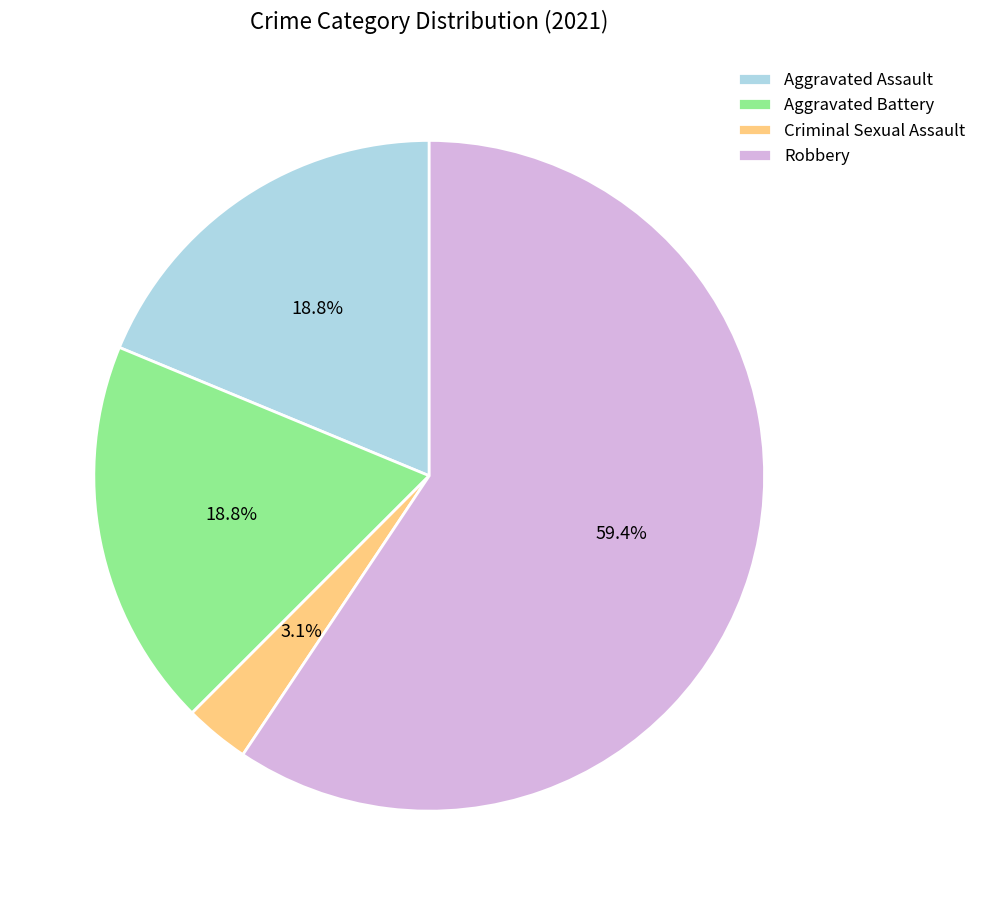

What is the largest slice in the pie chart?

Robbery